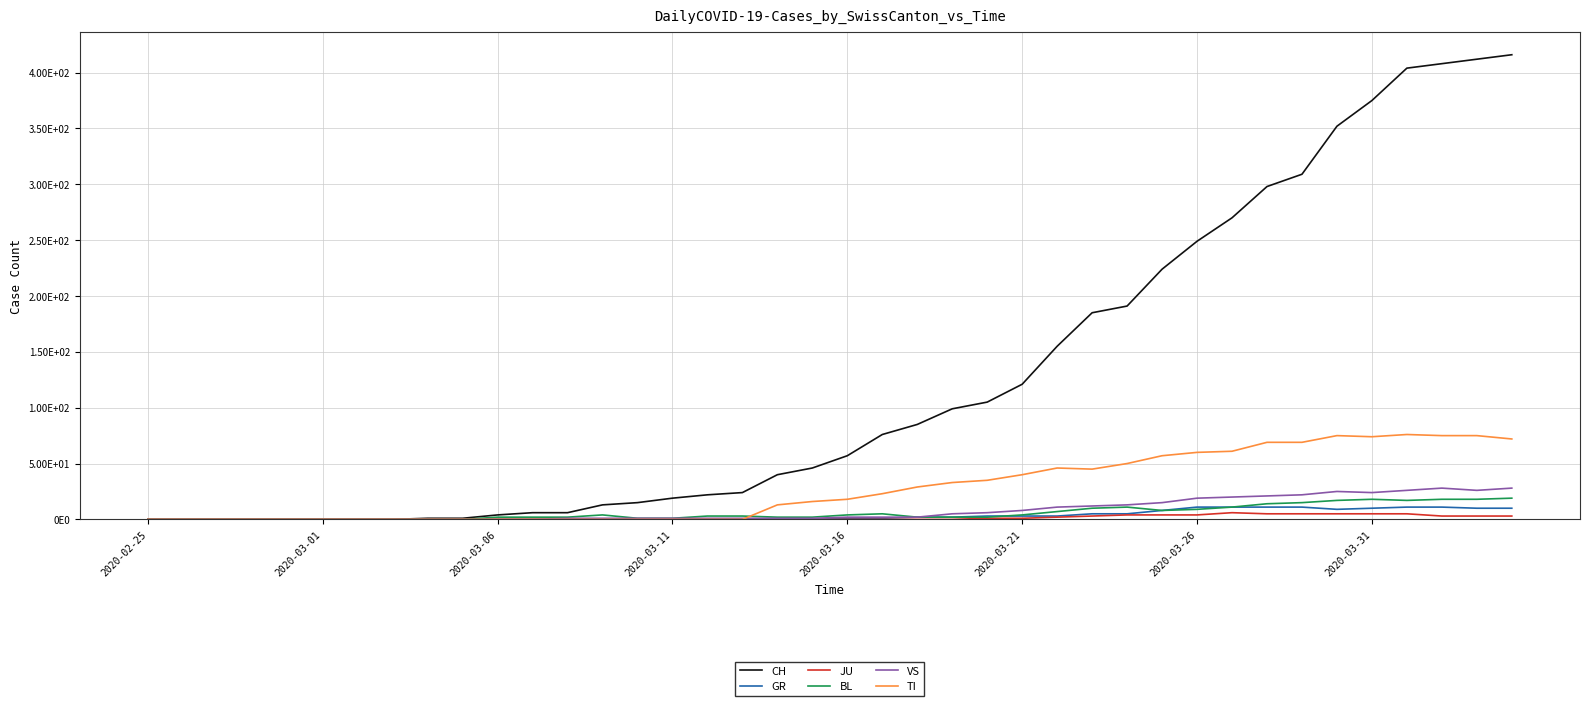

Which series has the largest range (max minus min)?

CH